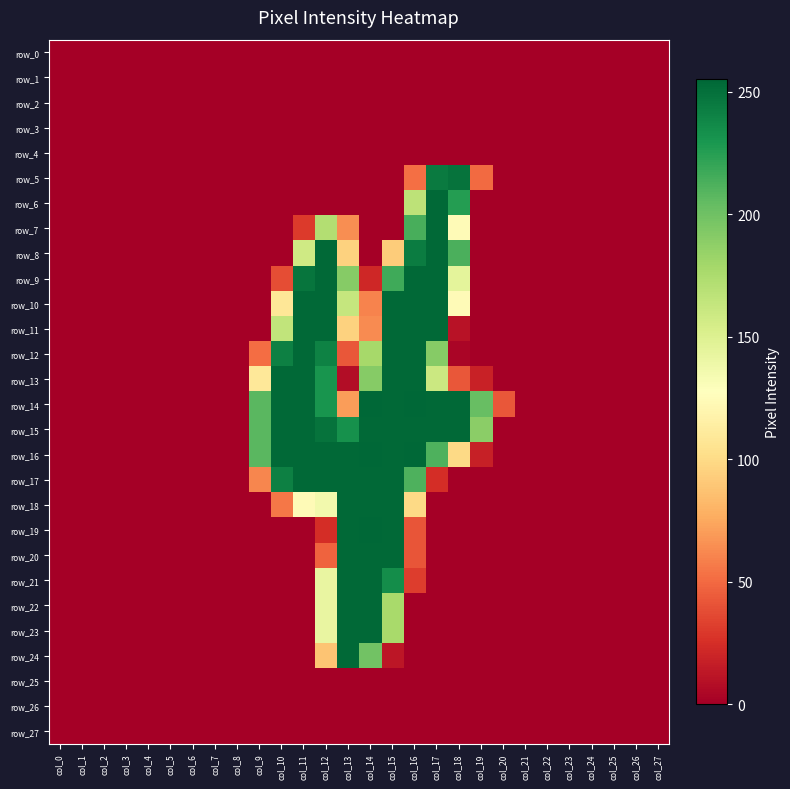

At which label does row_26 reach its peak?

col_0